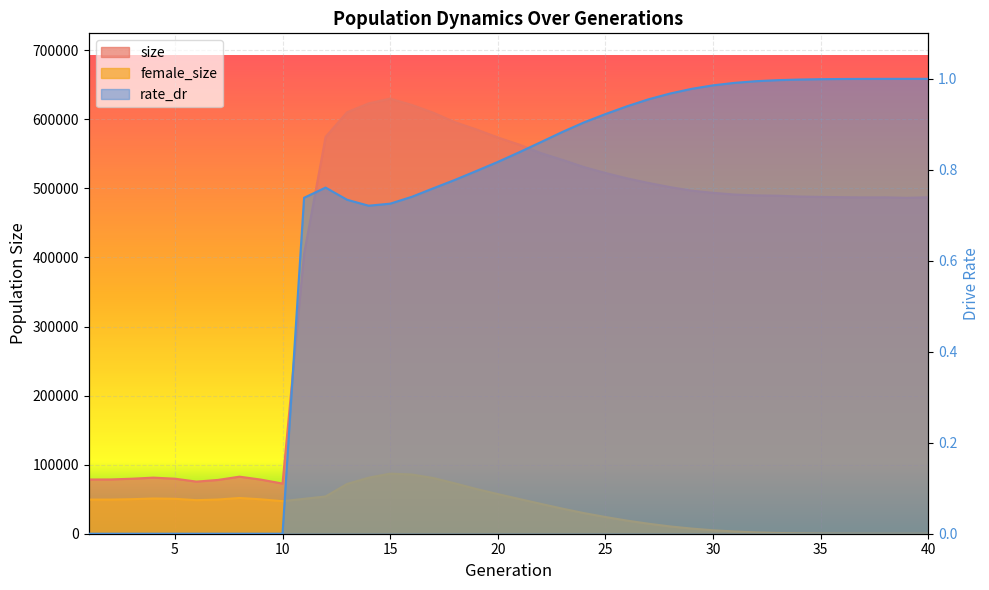

Where is the first local minimum for female_size?

6